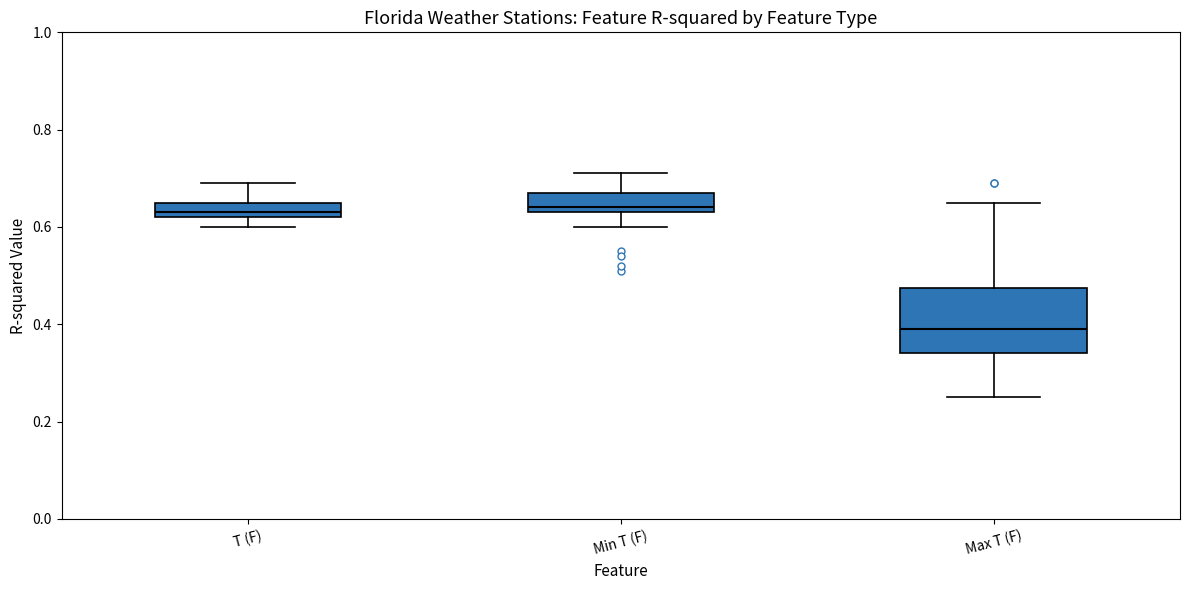

Reading left to right, read every box against the y-axis: the position of its median line, the range the box covers, and the ends of its whiskers. The values are not printed on the chart, so give them approximately, as read against the axis.

T (F): median 0.64, box 0.62 to 0.66, whiskers 0.60 to 0.70
Min T (F): median 0.64 (just above the box's lower edge), box 0.64 to 0.68, whiskers 0.60 to 0.72
Max T (F): median 0.40, box 0.34 to 0.48, whiskers 0.26 to 0.66